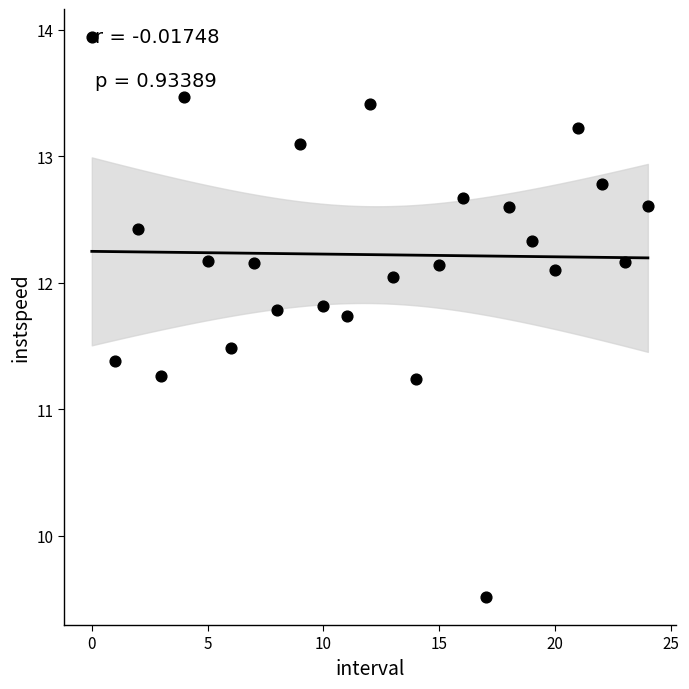

What is the range of Y values (max minus min)?

4.4